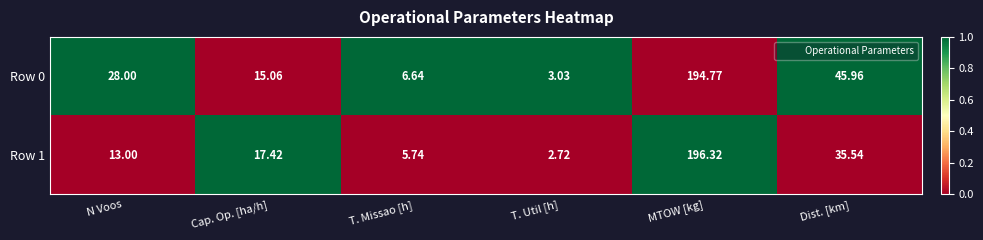

List the labels in order of Row 1 value, largest first.

MTOW [kg], Dist. [km], Cap. Op. [ha/h], N Voos, T. Missao [h], T. Util [h]